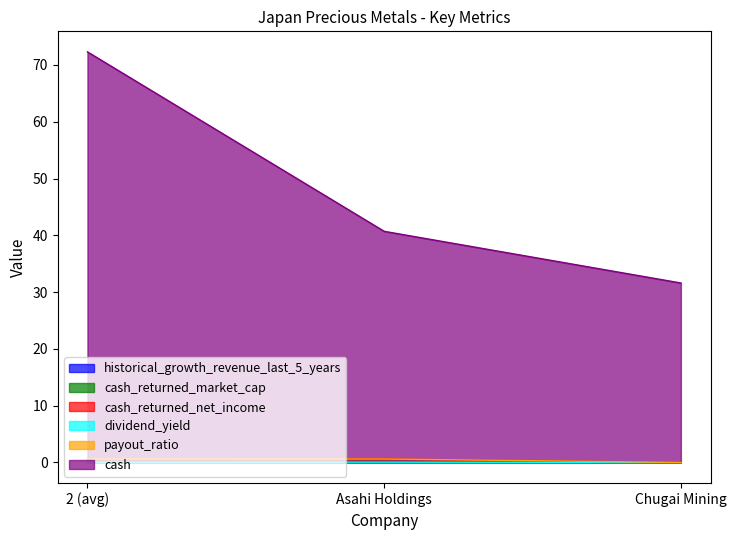

Which category has the lowest value across all series?

Chugai Mining